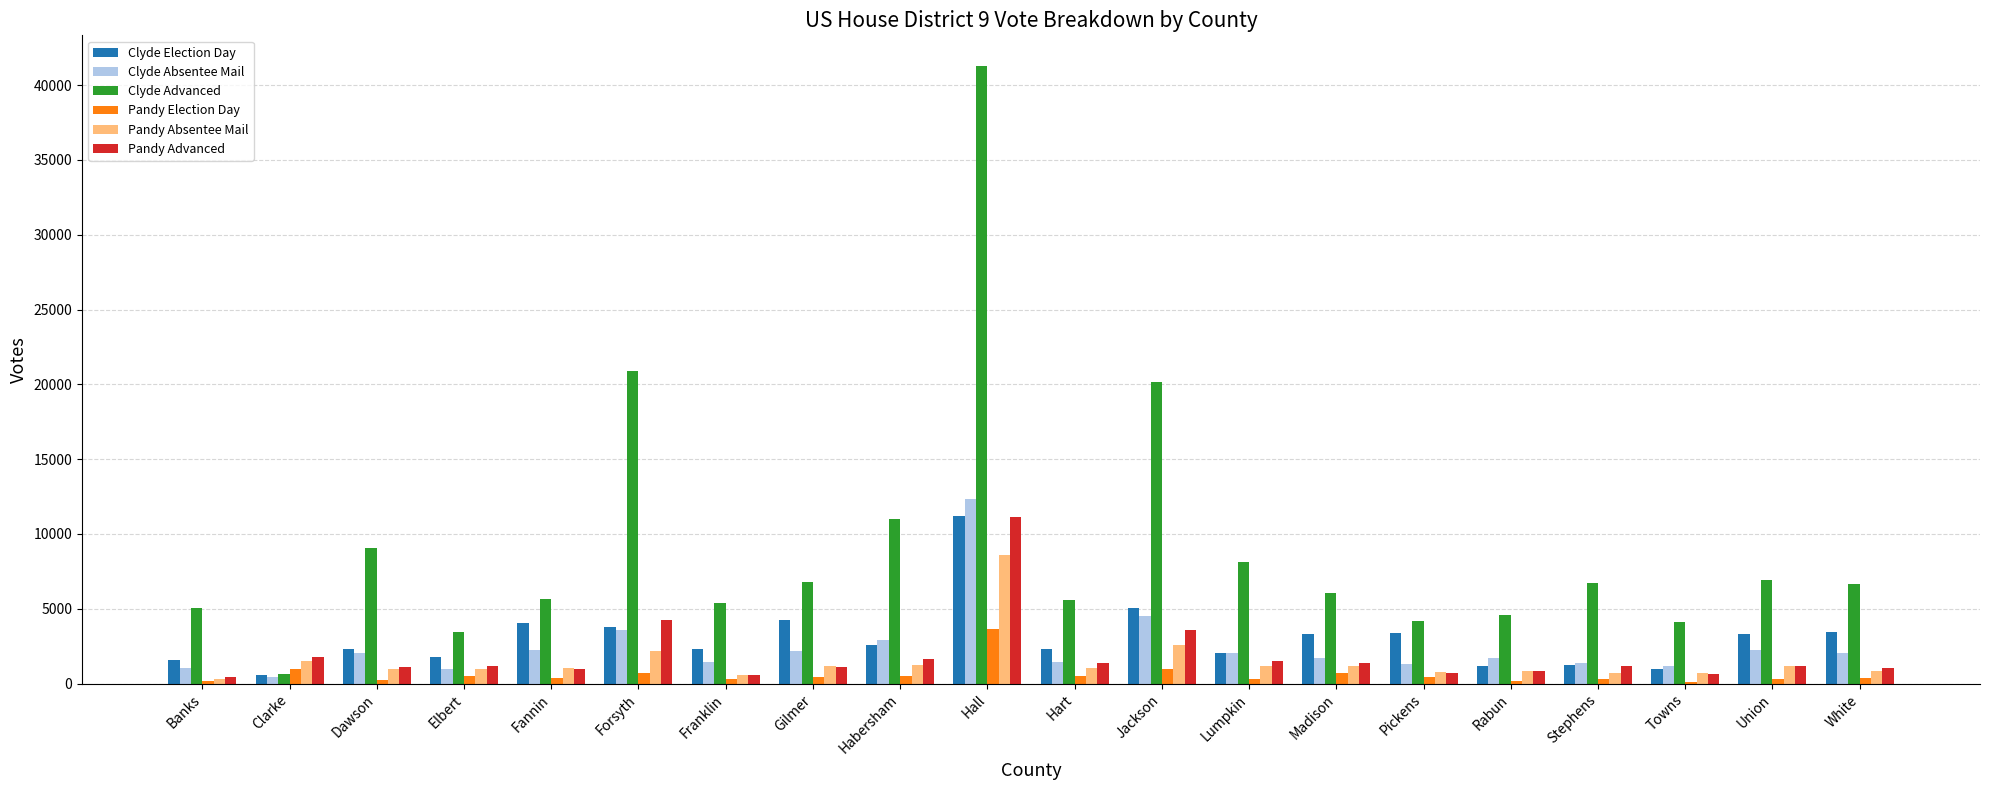

The Clyde Absentee Mail series shows 2155 at Gilmer. True or false?

True